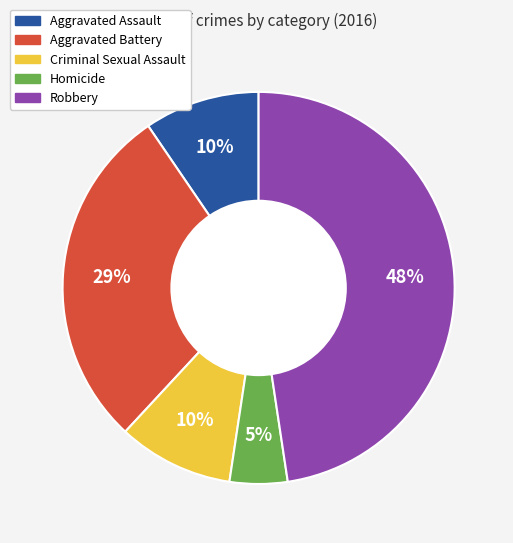

Combined, do Homicide and Robbery account for over 50%?

Yes